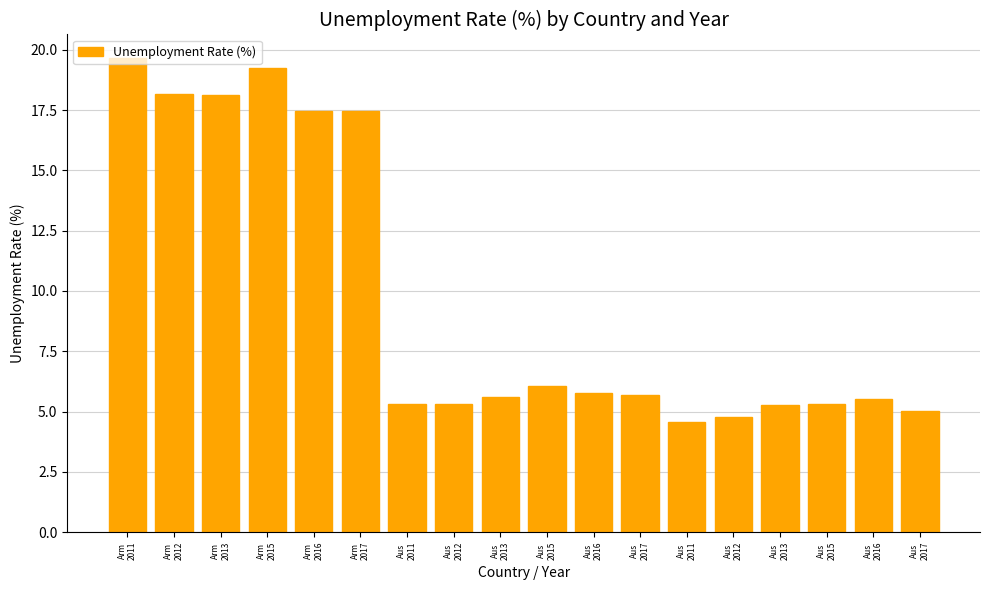

What is the sum of the values at Aus
2017 and Aus
2016?

11.4